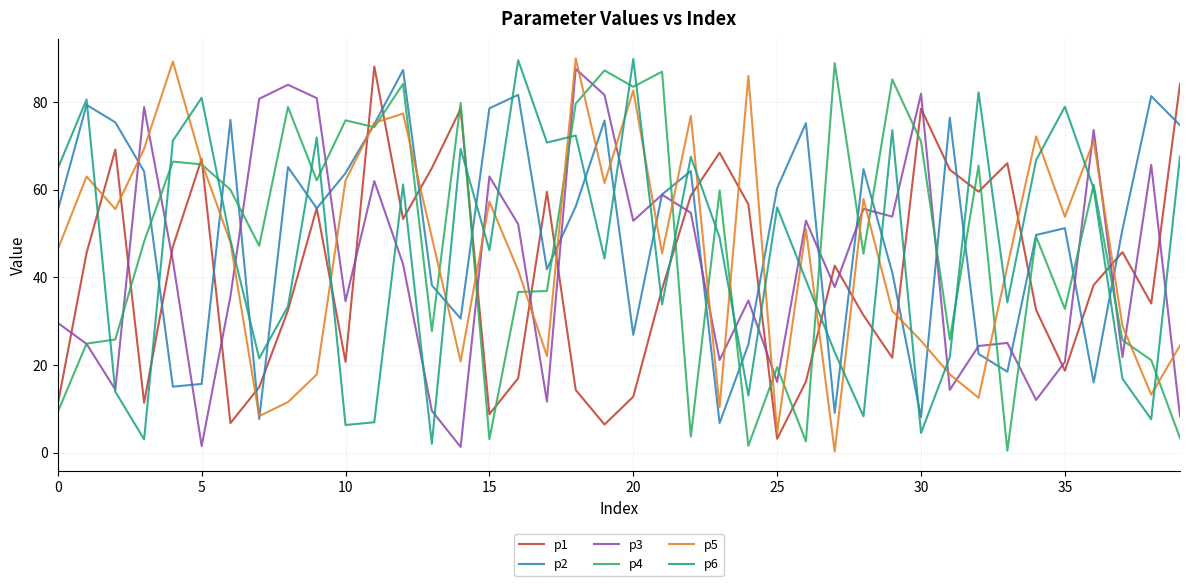

What is the greatest value displayed?

90.0